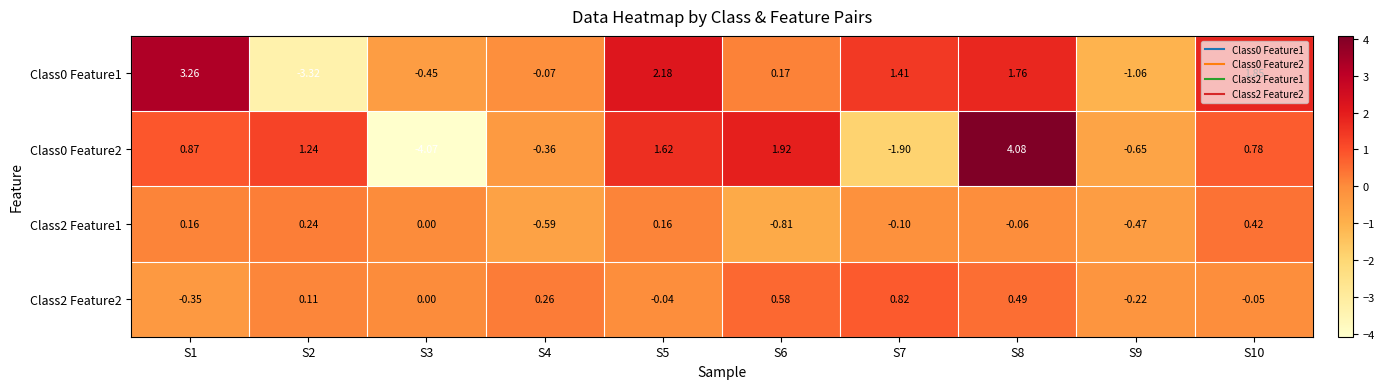

Is the value of Class0 Feature2 at S1 greater than the value of Class2 Feature1 at S4?

Yes